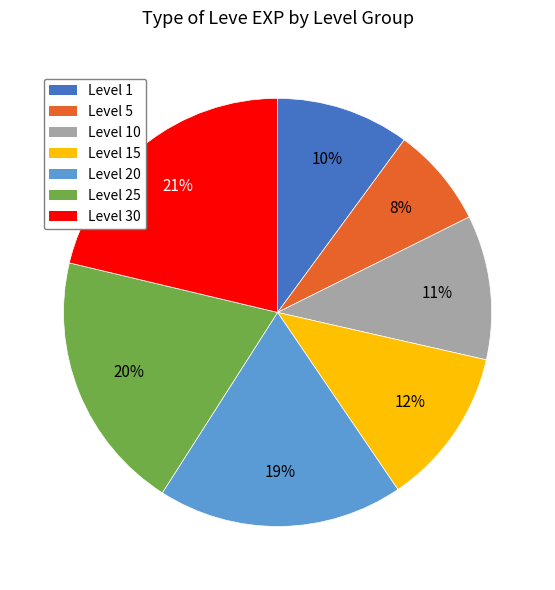

To the nearest percent, what is the difference between the Level 20 and Level 10 slice percentages?

8%